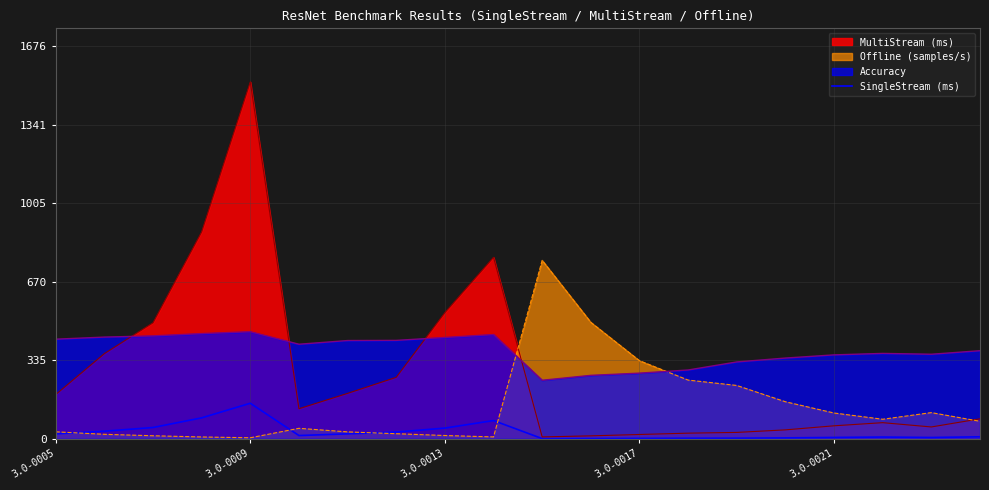

What is the maximum value shown in the chart?

1524.0